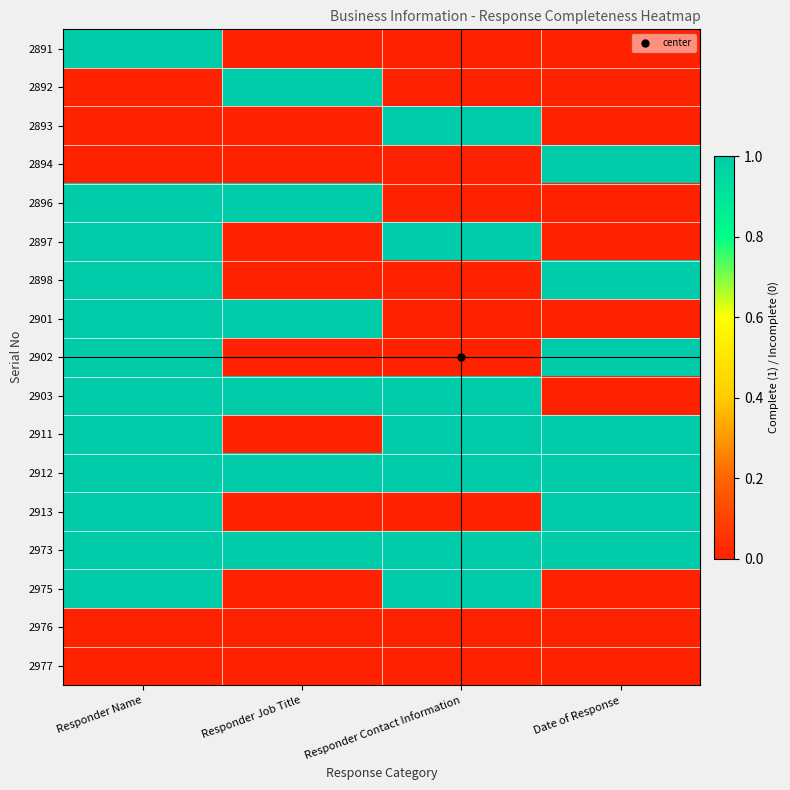

At how many categories does at least one series exceed 0?

4